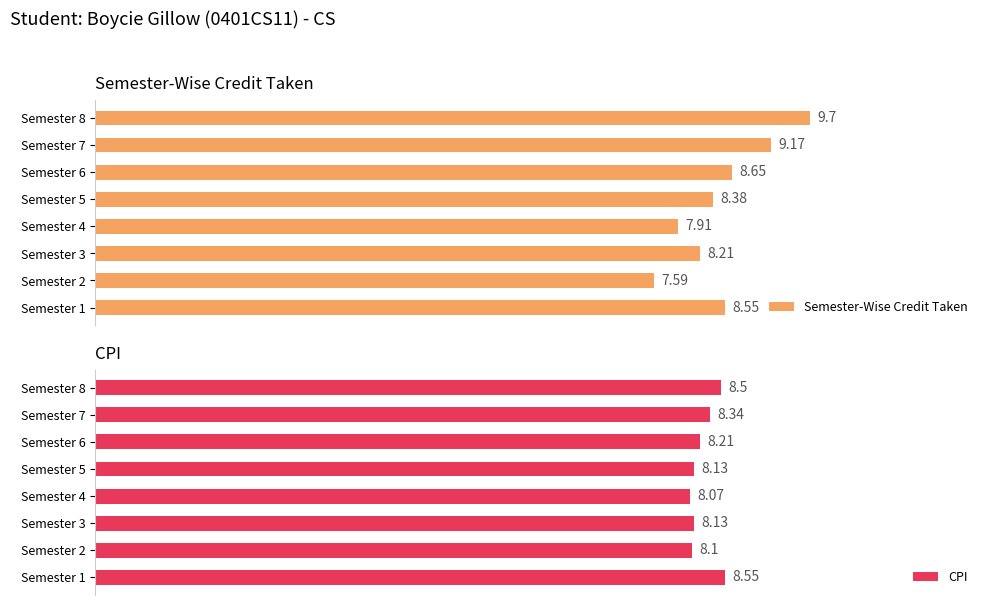

List the labels in order of Semester-Wise Credit Taken value, largest first.

Semester 8, Semester 7, Semester 6, Semester 1, Semester 5, Semester 3, Semester 4, Semester 2